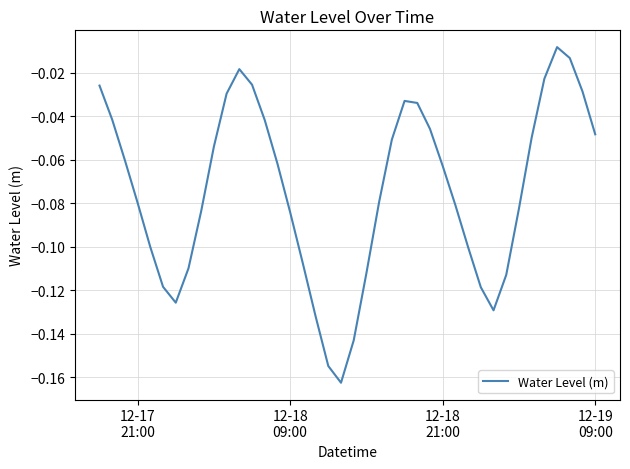

Is this an area chart (filled region under the line)?

No